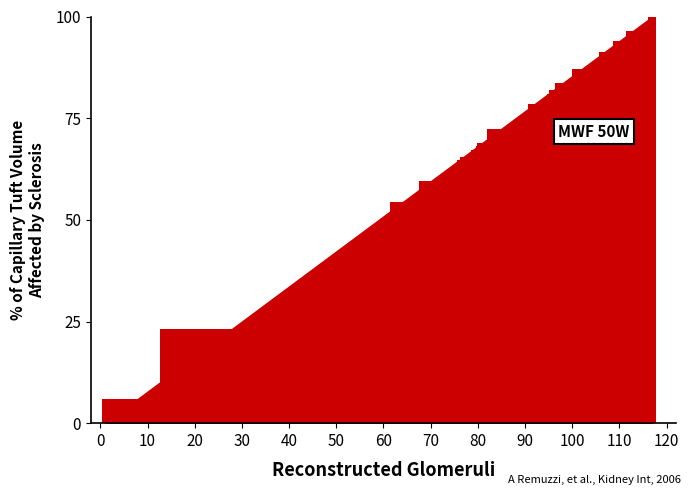

What is the sum of all values?

1463.8